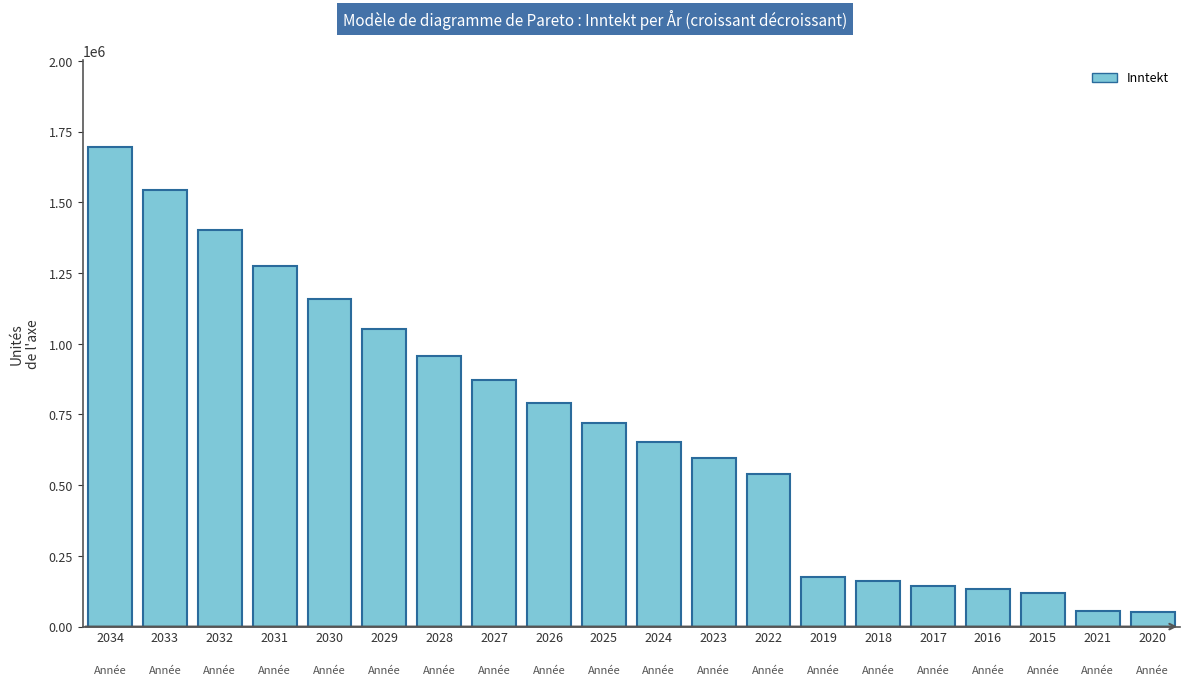

The value at 2020 is 50000. True or false?

True